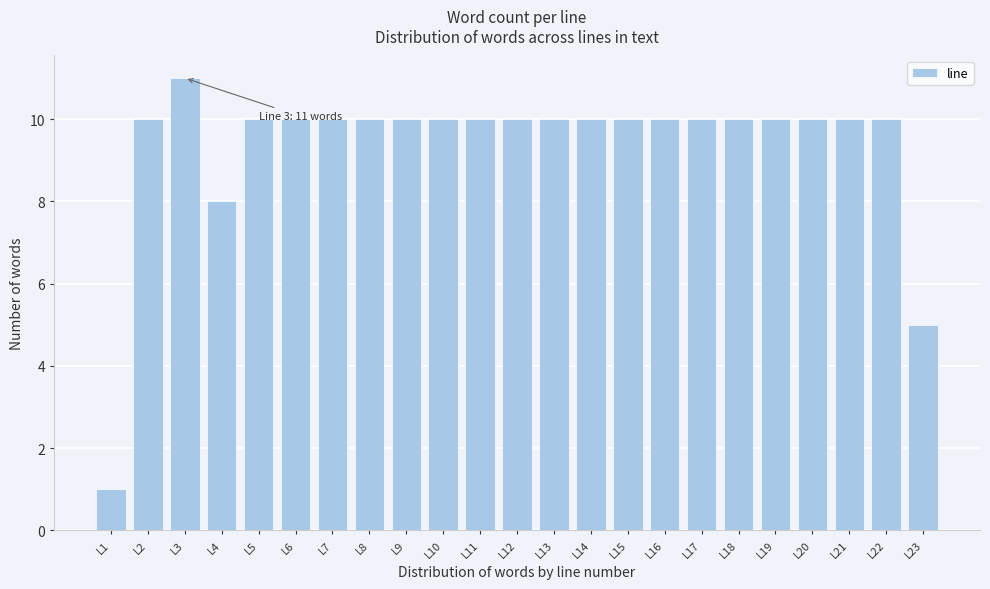

Reading right to left, transcribe all the data shown in this chart.

5	10	10	10	10	10	10	10	10	10	10	10	10	10	10	10	10	10	10	8	11	10	1